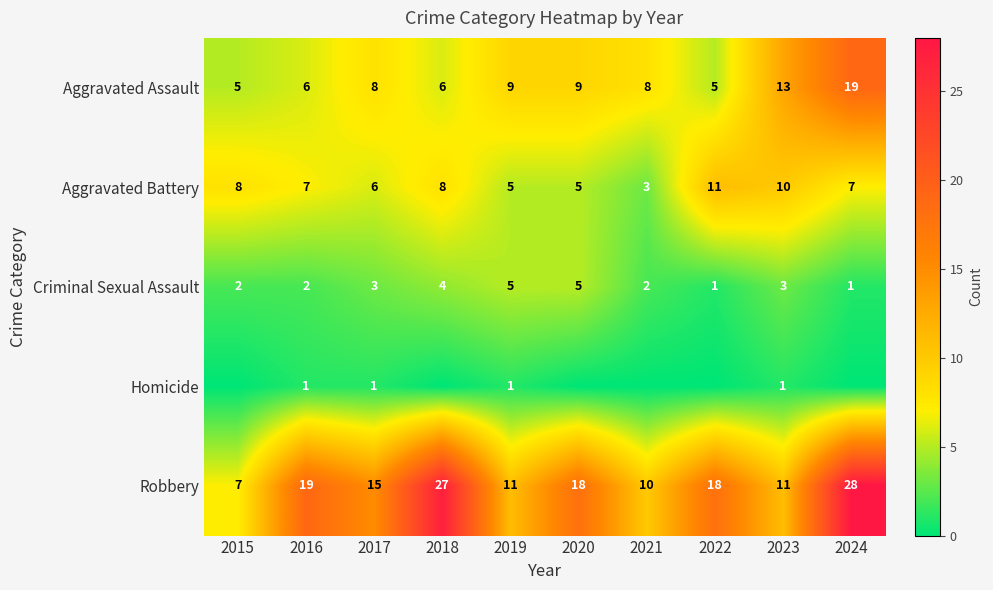

What is the difference between the second highest and second lowest values in the Aggravated Assault series?

8